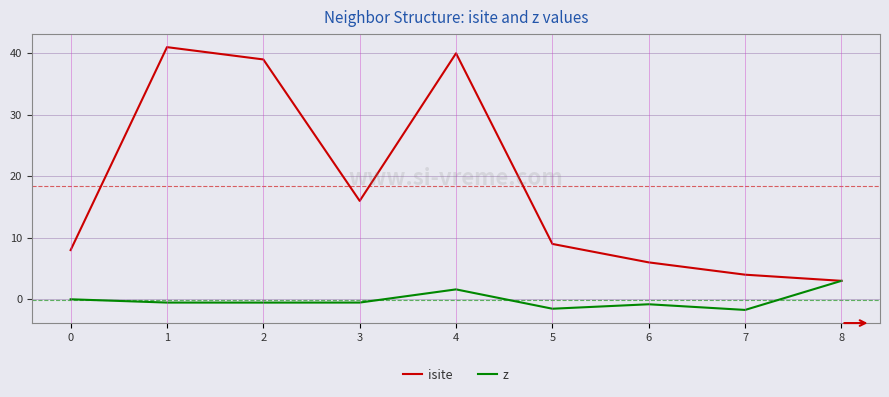

What is the average value of the isite series?

18.4